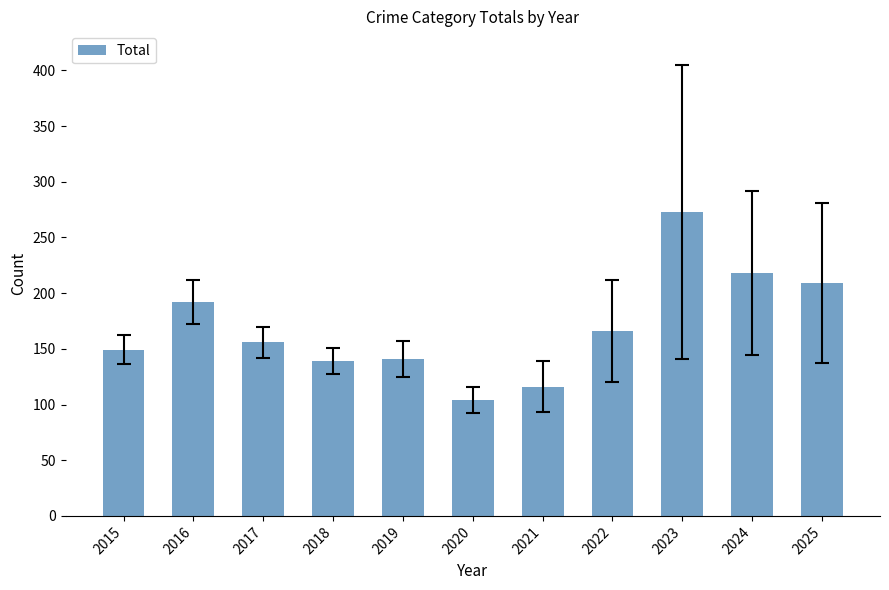

What is the value of the 10th bar from the left?

218